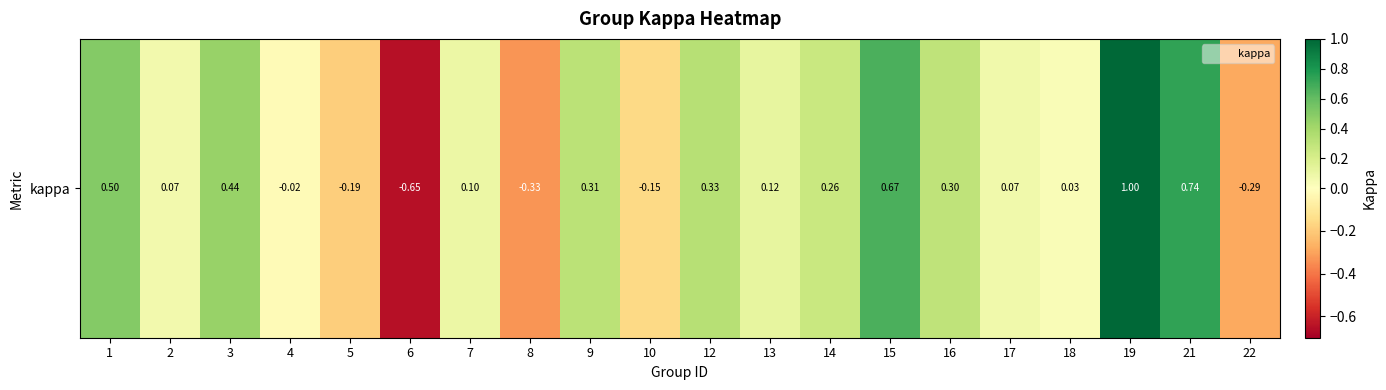

Which label corresponds to the largest value in the chart?

19